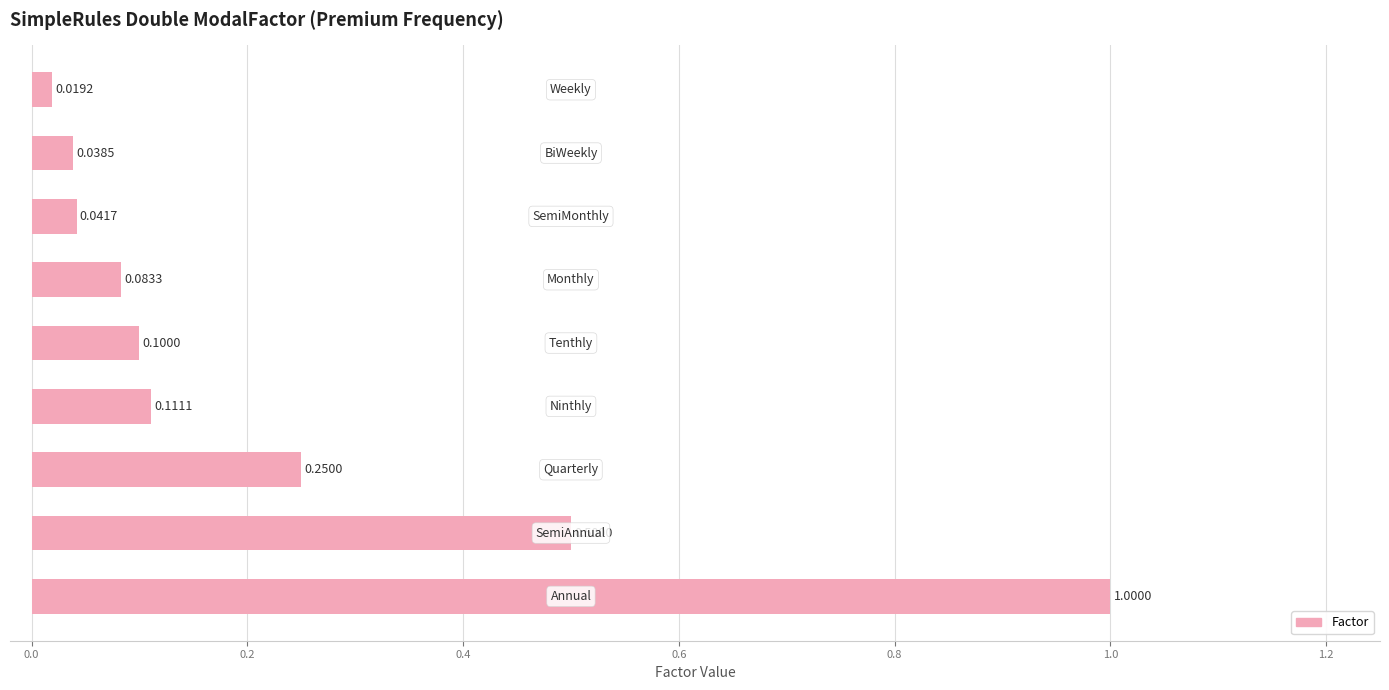

What is the difference between the second highest and minimum values?

0.5